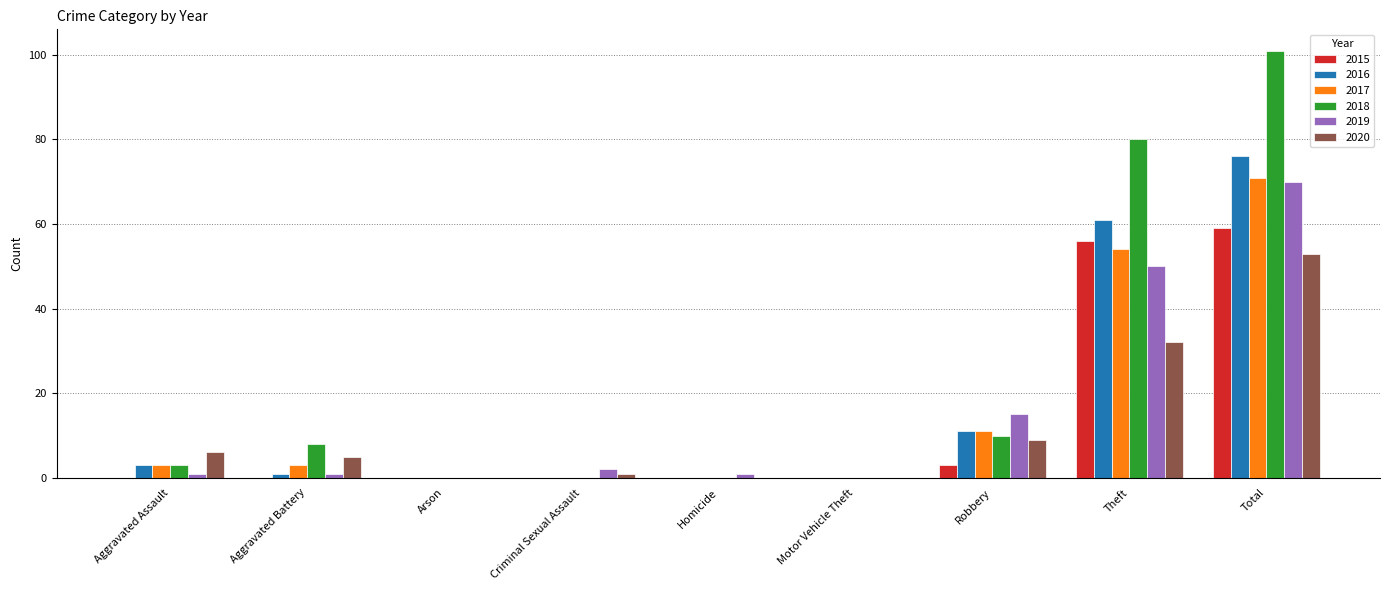

Which series has the largest total across all categories?

2018